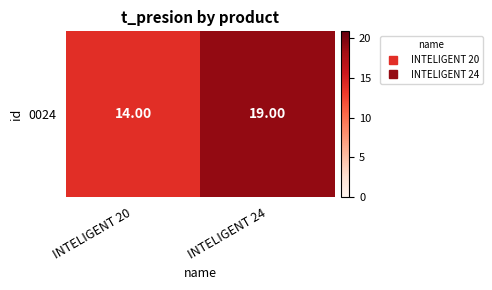

Where is the data nearest to the value 16?

INTELIGENT 20